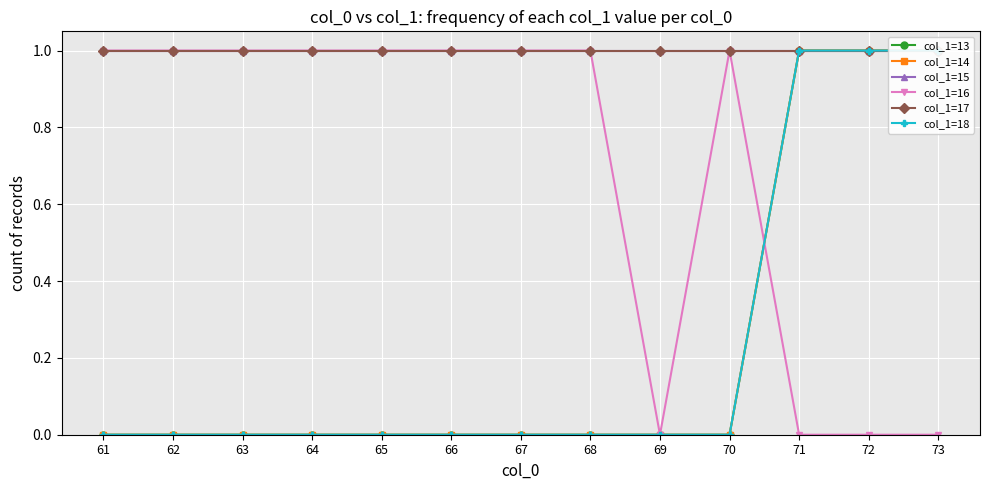

Is this an area chart (filled region under the line)?

No